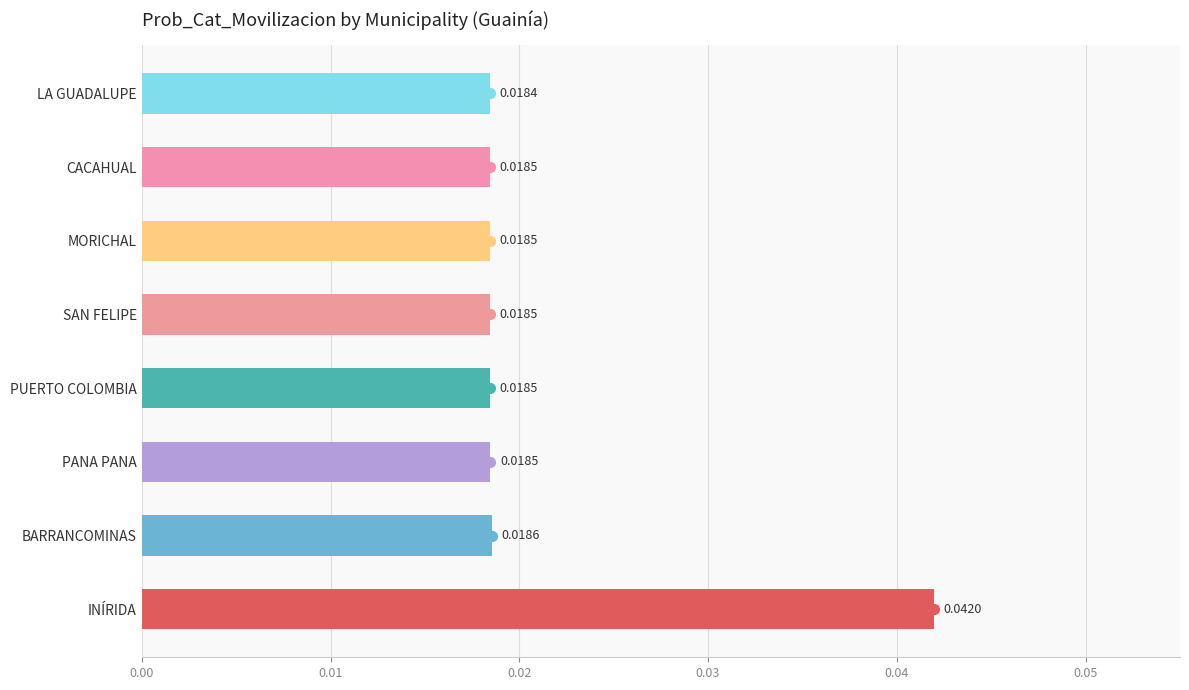

Which category has the highest value across all series?

INÍRIDA